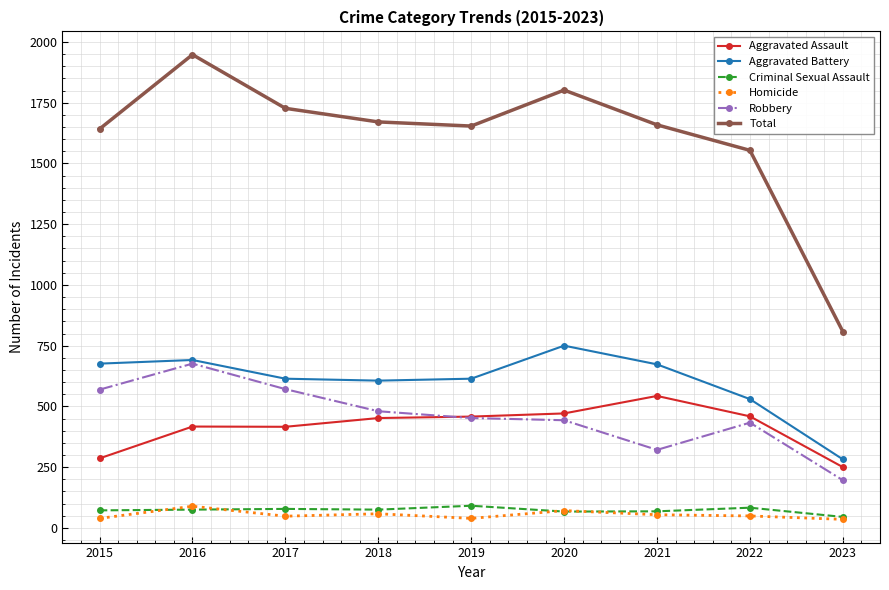

The value of Aggravated Battery at 2023 is 282. True or false?

True